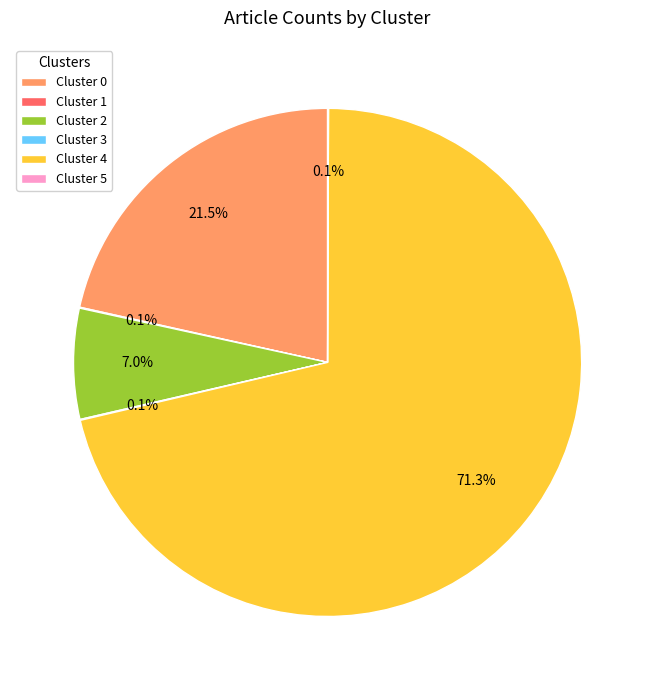

What is the majority slice?

Cluster 4